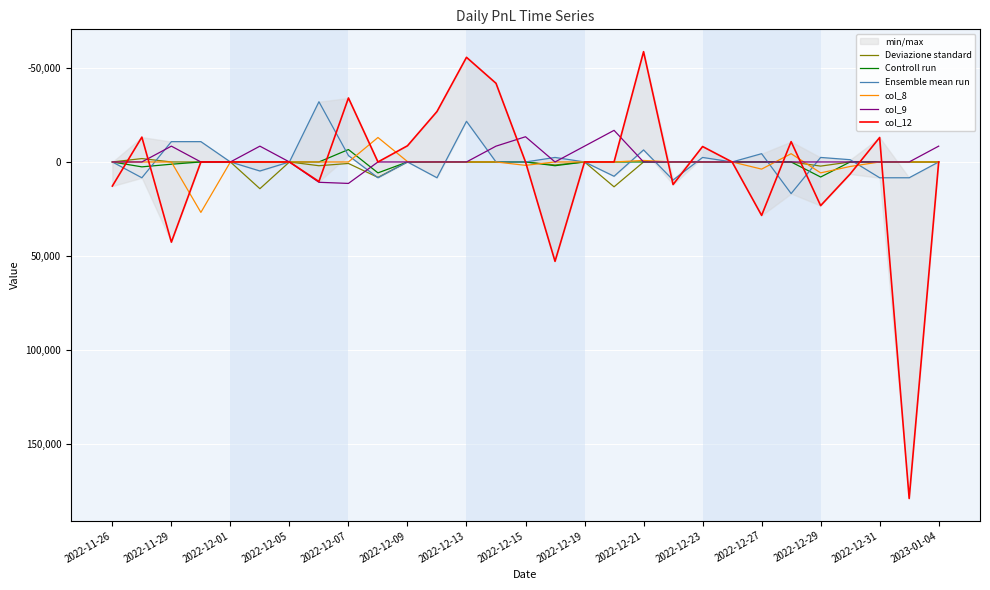

The value of col_9 at 2022-12-21 is -15245. True or false?

False